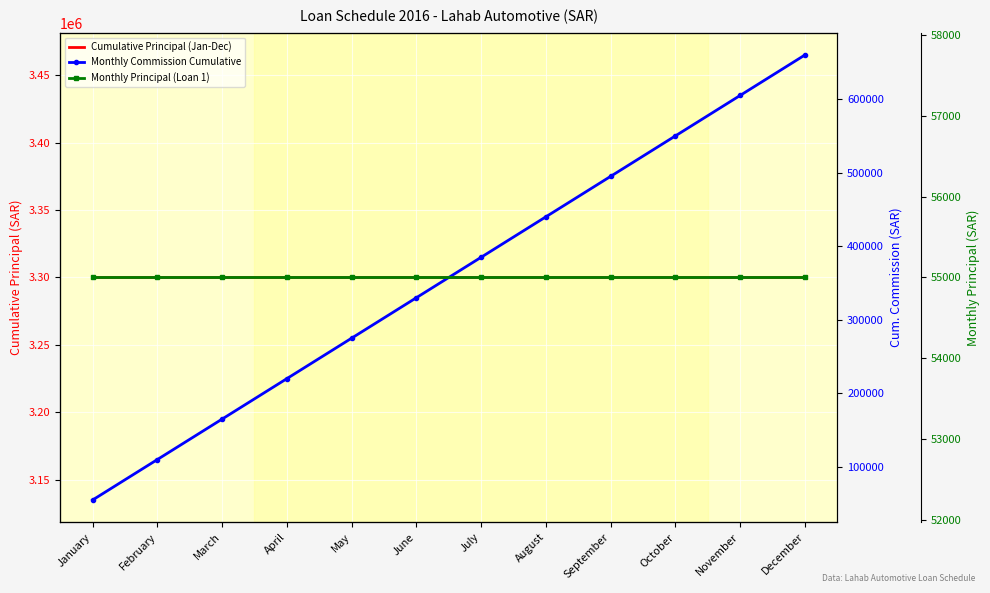

Reading left to right, transcribe all the data shown in this chart.

Cumulative Principal (Jan-Dec): January=3300000	February=3300000	March=3300000	April=3300000	May=3300000	June=3300000	July=3300000	August=3300000	September=3300000	October=3300000	November=3300000	December=3300000
Monthly Commission Cumulative: January=55000	February=110000	March=165000	April=220000	May=275000	June=330000	July=385000	August=440000	September=495000	October=550000	November=605000	December=660000
Monthly Principal (Loan 1): January=55000	February=55000	March=55000	April=55000	May=55000	June=55000	July=55000	August=55000	September=55000	October=55000	November=55000	December=55000